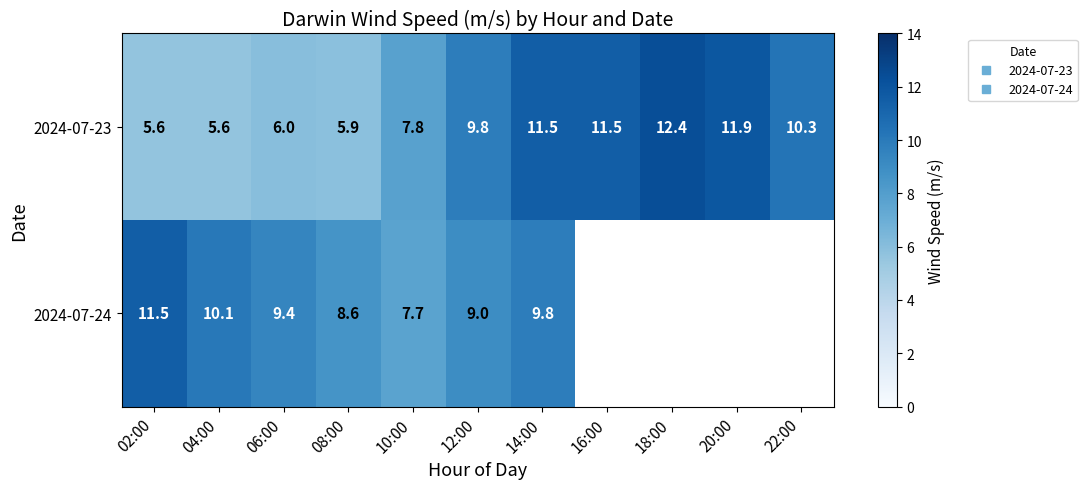

Which category has the lowest value in the 2024-07-24 series?

10:00